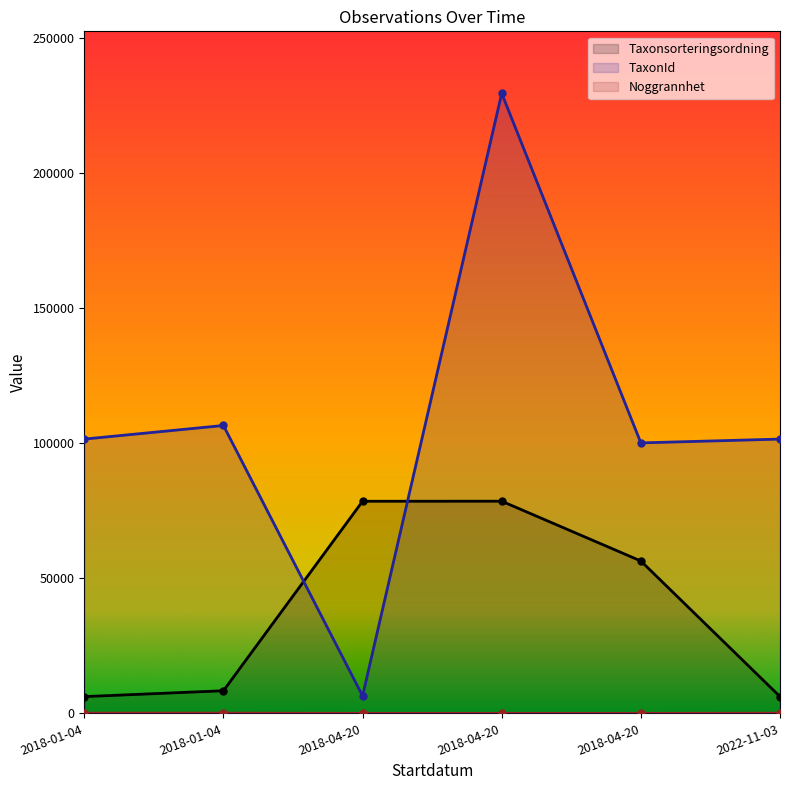

Where does the TaxonId (line) series first go above 101520?

2018-01-04